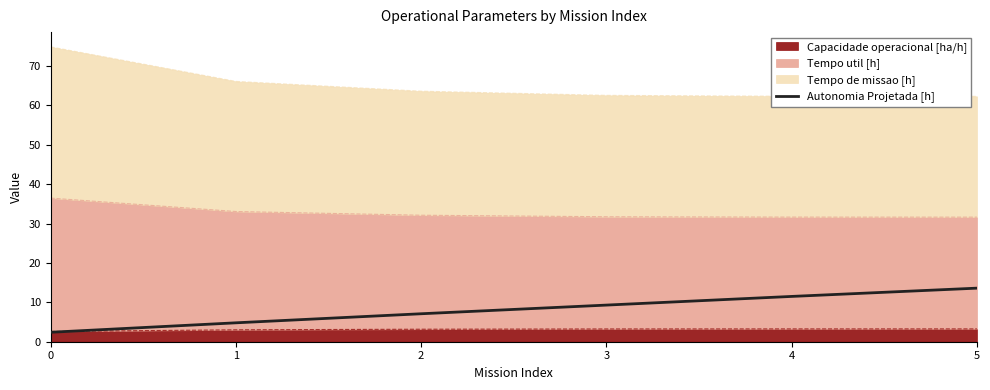

What value does the data have at 5?

13.6